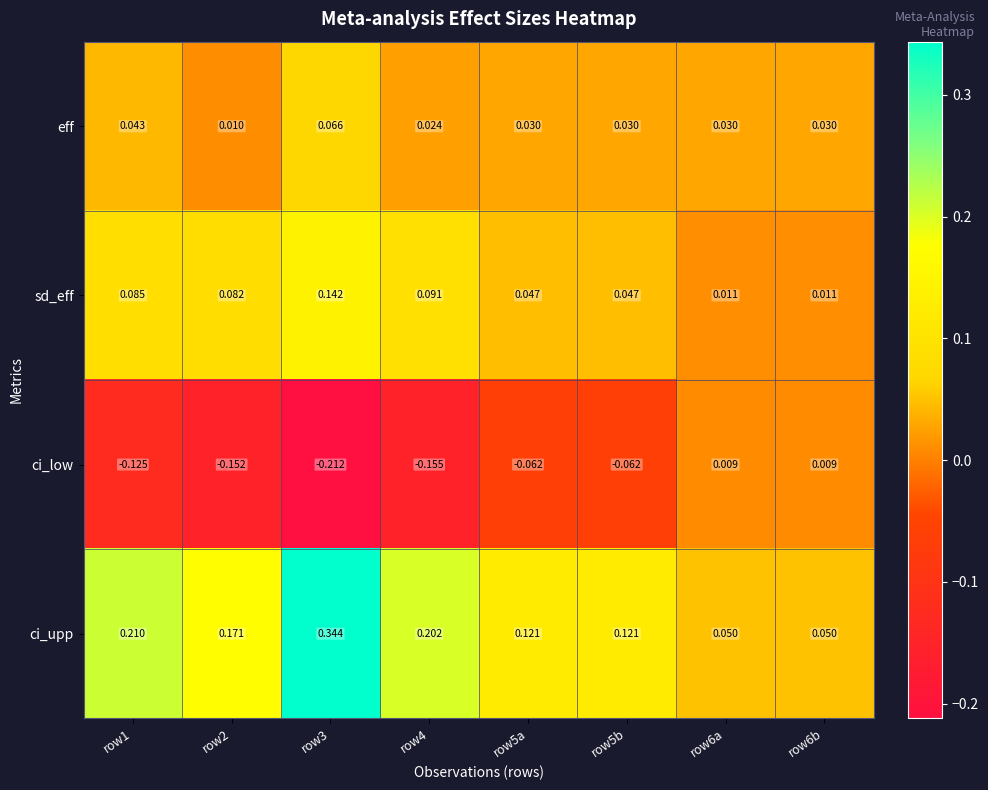

What is the difference between the highest and lowest values at row4?

0.4